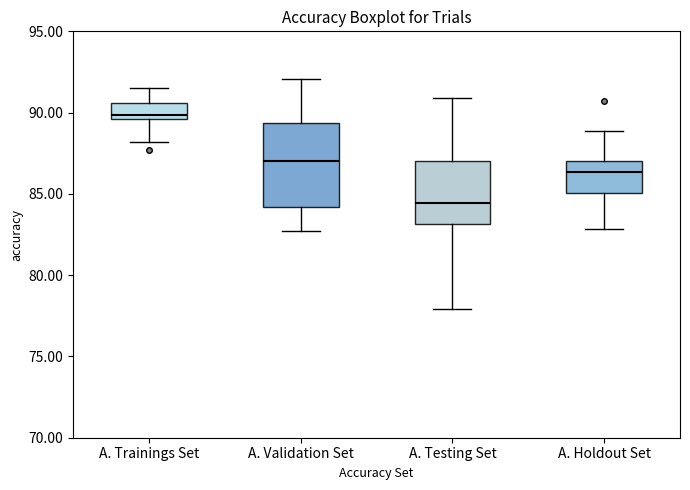

Which box is the tallest, from its lower edge to its upper edge?

A. Validation Set